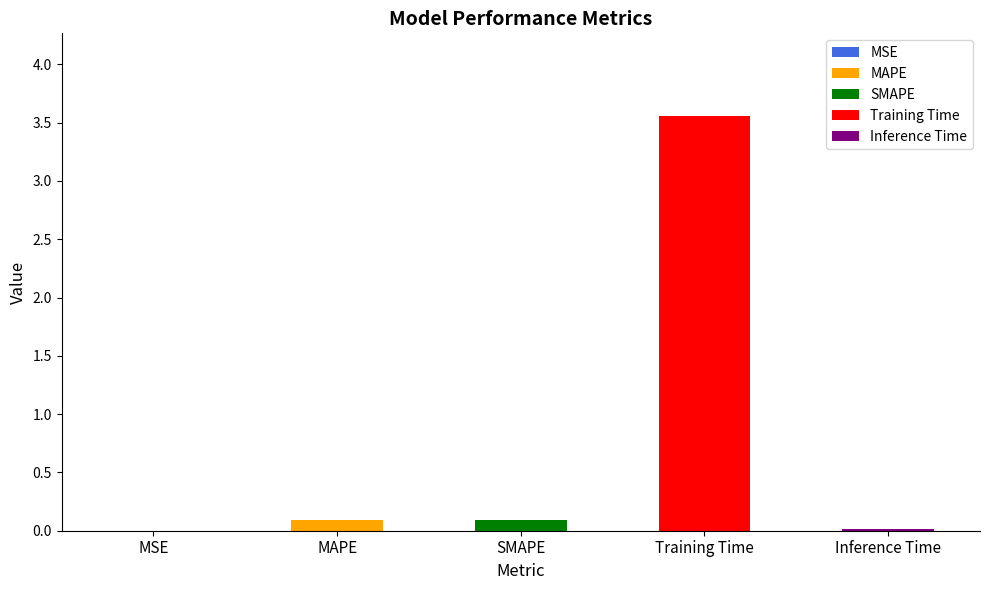

Reading left to right, list all the values displayed in this chart.

0.0	0.1	0.1	3.6	0.0